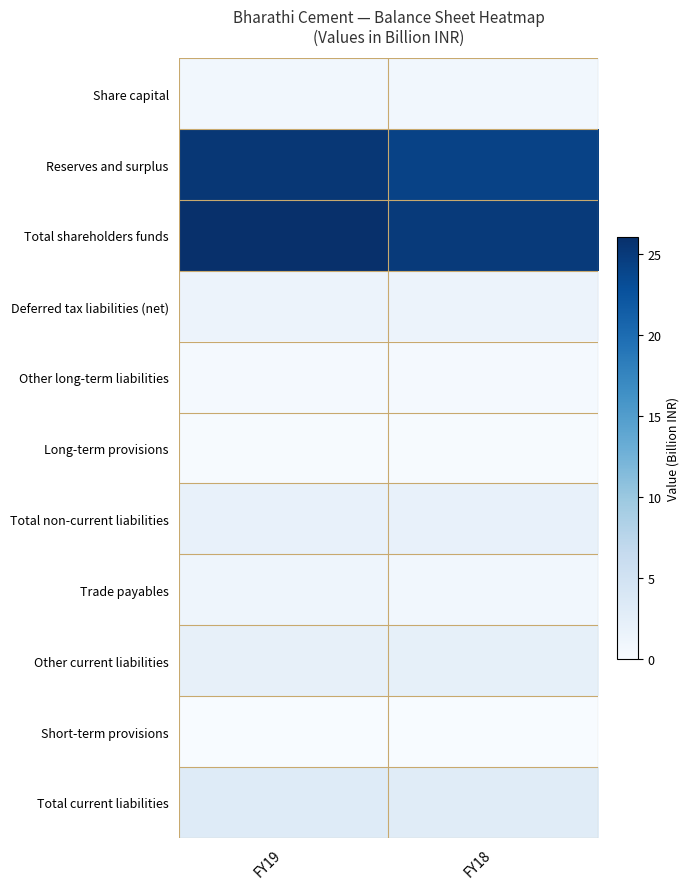

Reading right to left, transcribe all the data shown in this chart.

Share capital: FY18=0.8	FY19=0.8
Reserves and surplus: FY18=24.2	FY19=25.3
Total shareholders funds: FY18=25.0	FY19=26.1
Deferred tax liabilities (net): FY18=1.5	FY19=1.5
Other long-term liabilities: FY18=0.3	FY19=0.4
Long-term provisions: FY18=0.1	FY19=0.1
Total non-current liabilities: FY18=2.0	FY19=2.0
Trade payables: FY18=0.8	FY19=1.2
Other current liabilities: FY18=2.2	FY19=2.1
Short-term provisions: FY18=0.0	FY19=0.0
Total current liabilities: FY18=3.0	FY19=3.2